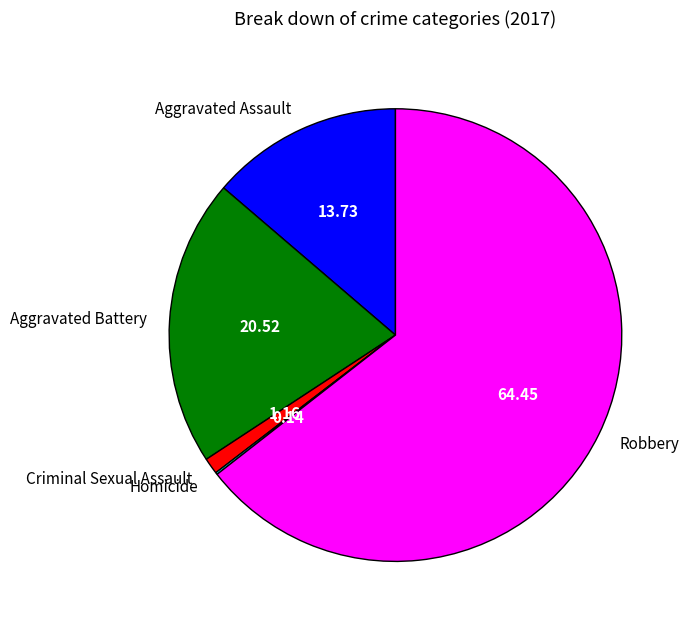

Does Robbery represent more than half of the total?

Yes